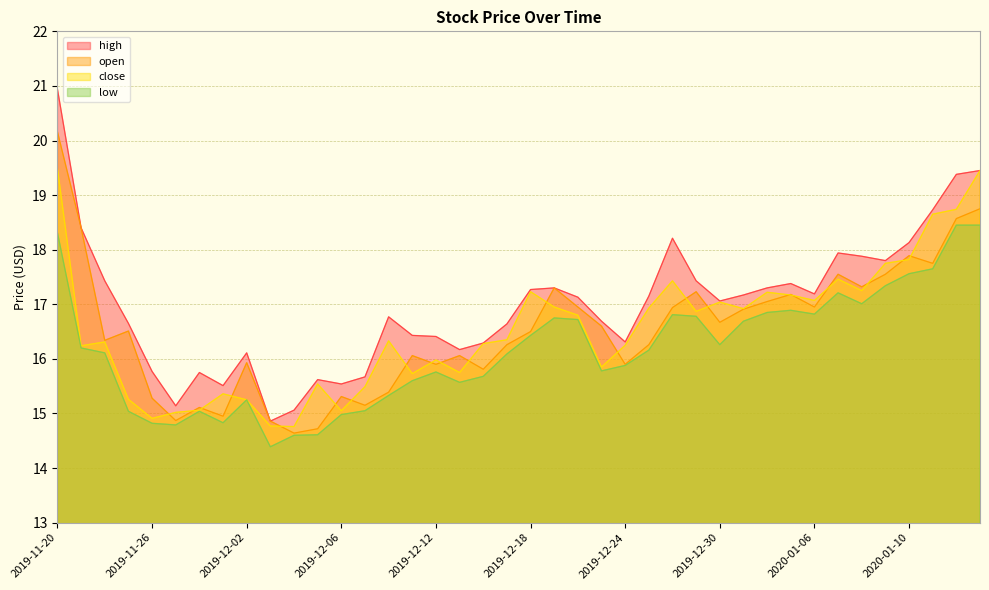

Which series has the largest total across all categories?

high